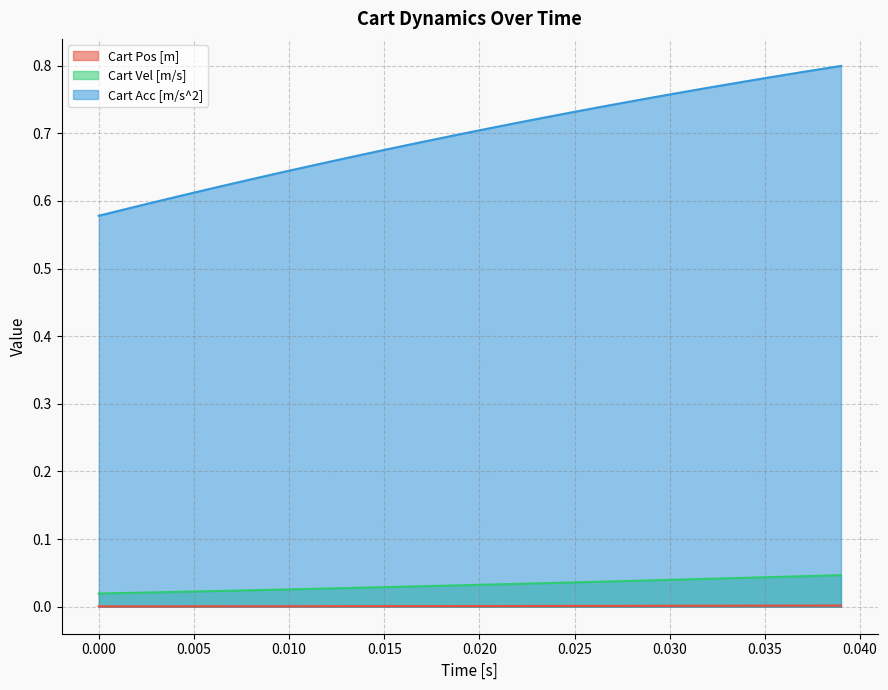

What are all the series names shown in the legend?

Cart Pos [m], Cart Vel [m/s], Cart Acc [m/s^2]